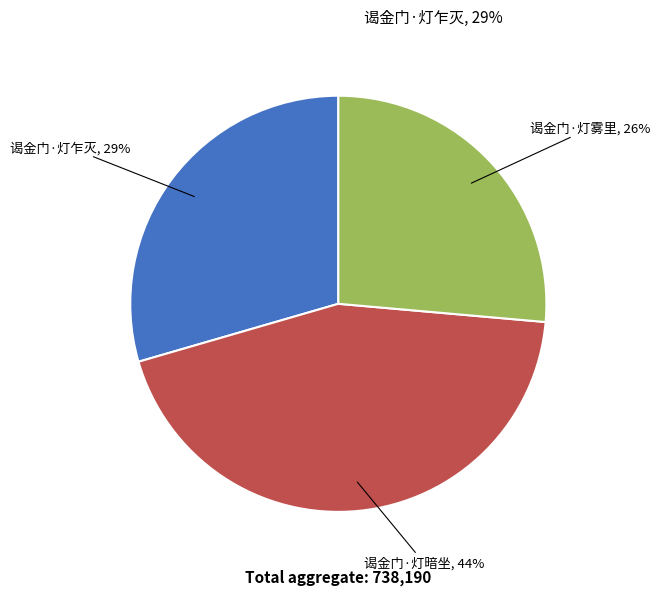

To the nearest percent, what is the difference between the 谒金门·灯雾里 and 谒金门·灯乍灭 slice percentages?

3%